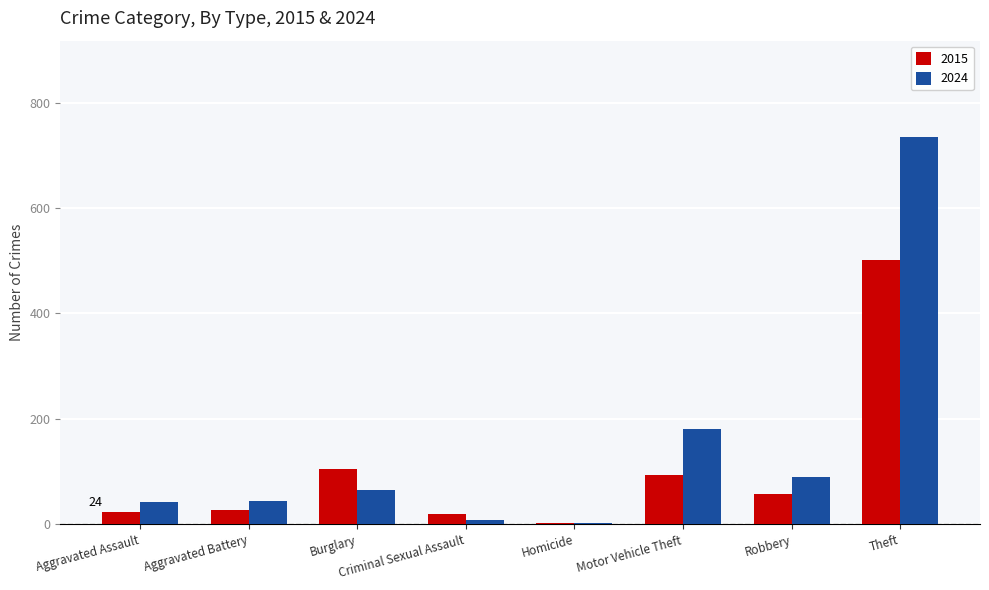

The value of 2015 at Motor Vehicle Theft is 168. True or false?

False